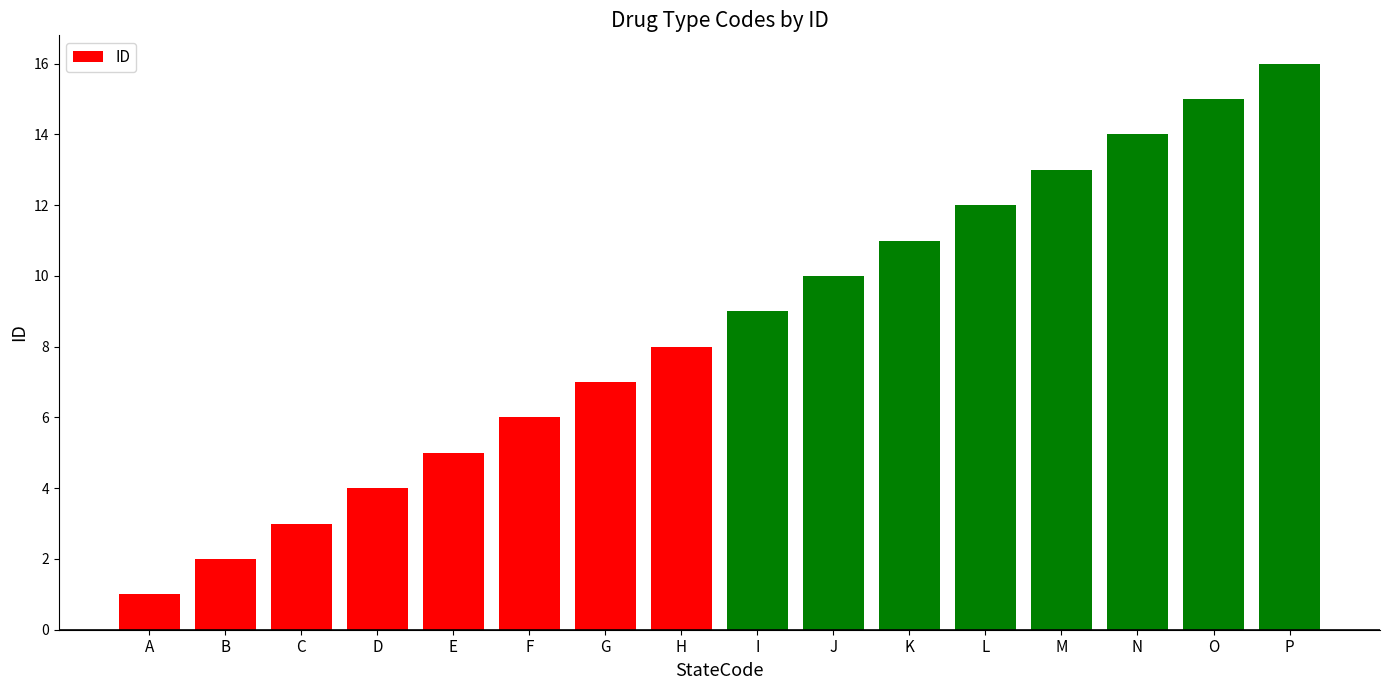

At which category does the chart reach its peak across all series?

P